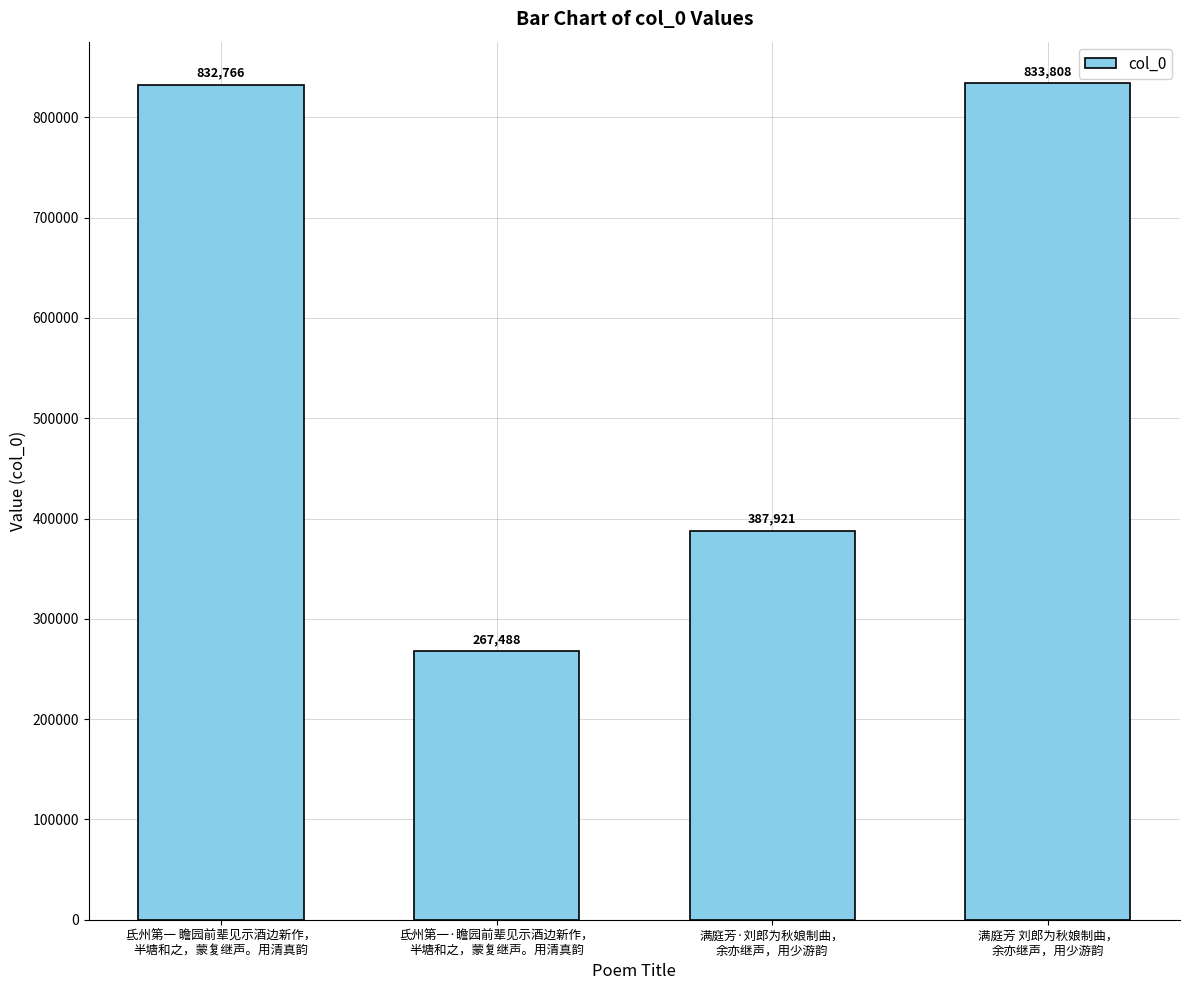

What is the average value?

580496